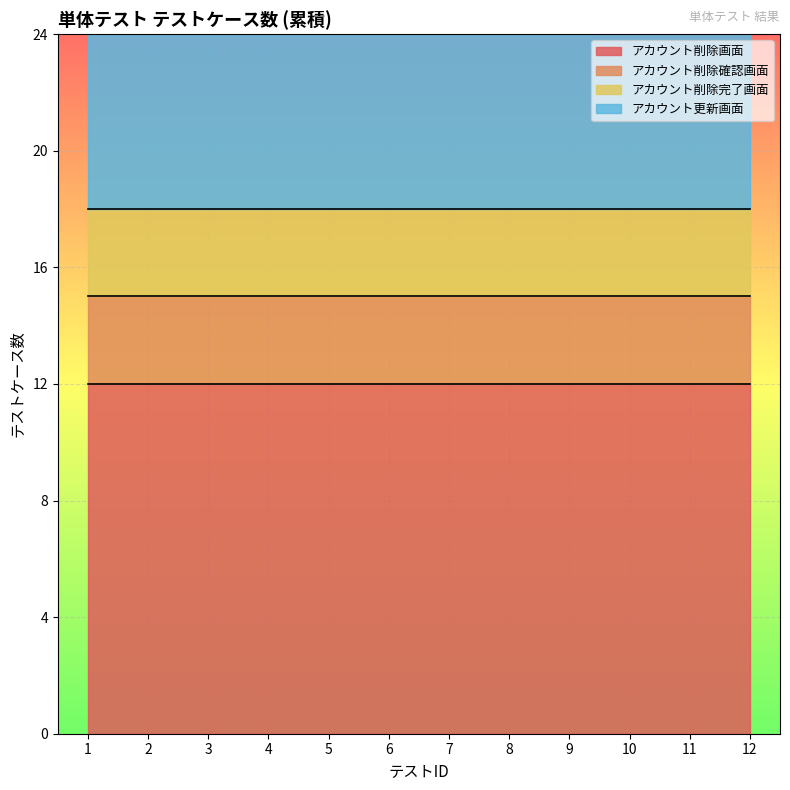

Rank the series by their maximum value, from lowest to highest.

アカウント削除確認画面, アカウント削除完了画面, アカウント更新画面, アカウント削除画面